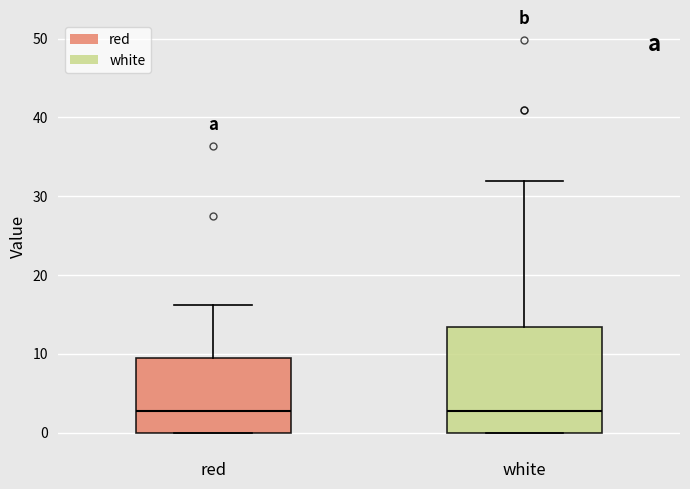

Reading left to right, read every box against the y-axis: the position of its median line, the range the box covers, and the ends of its whiskers. The values are not printed on the chart, so give them approximately, as read against the axis.

red: median 3, box 0 to 9, whiskers 0 to 16
white: median 3, box 0 to 13, whiskers 0 to 32